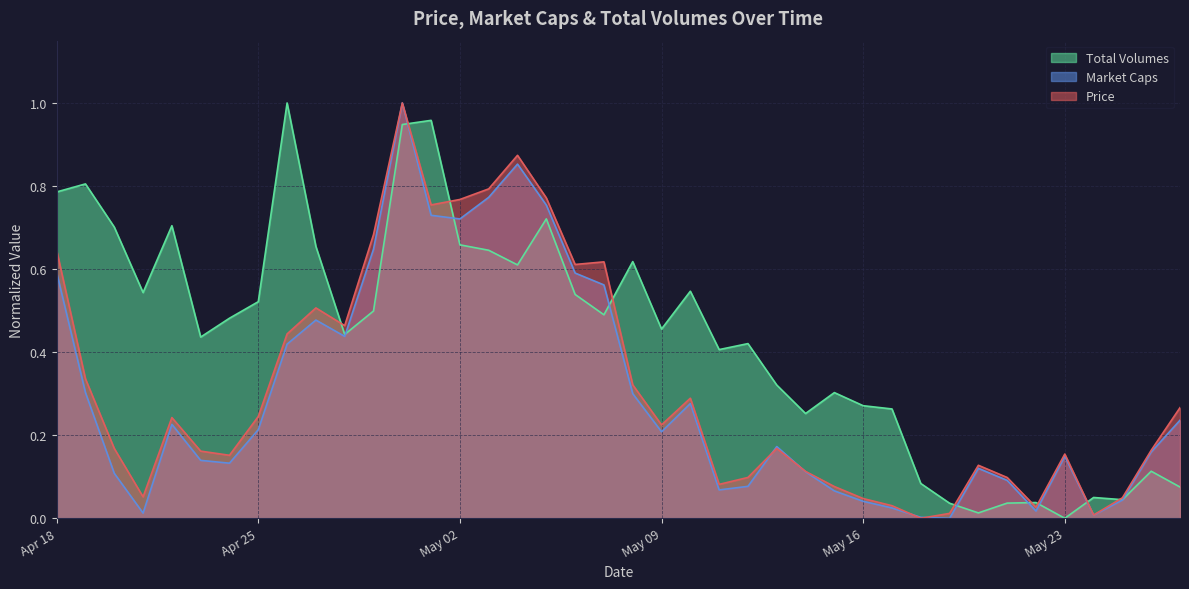

What is the difference between the maximum and minimum values in the Market Caps series?

1.0